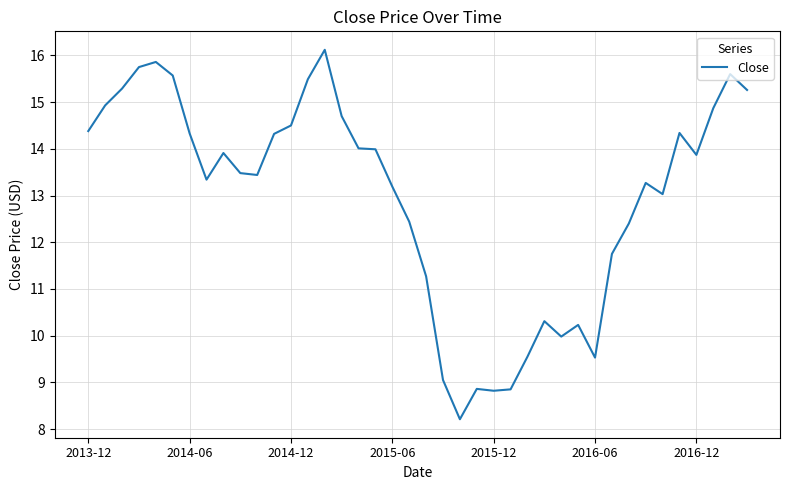

What is the maximum value shown in the chart?

16.1